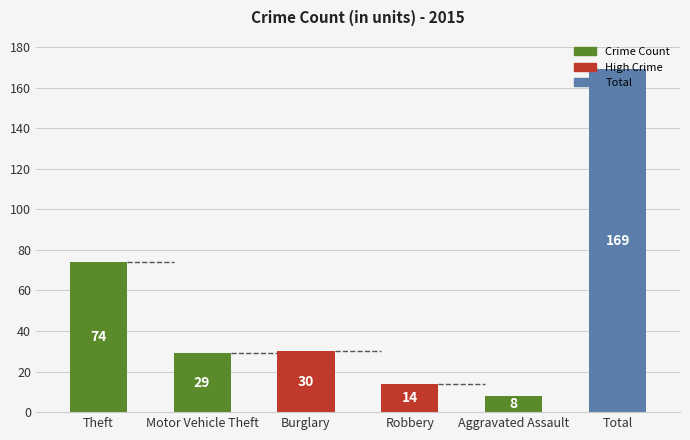

Reading left to right, extract all data points from this chart.

74	29	30	14	8	169